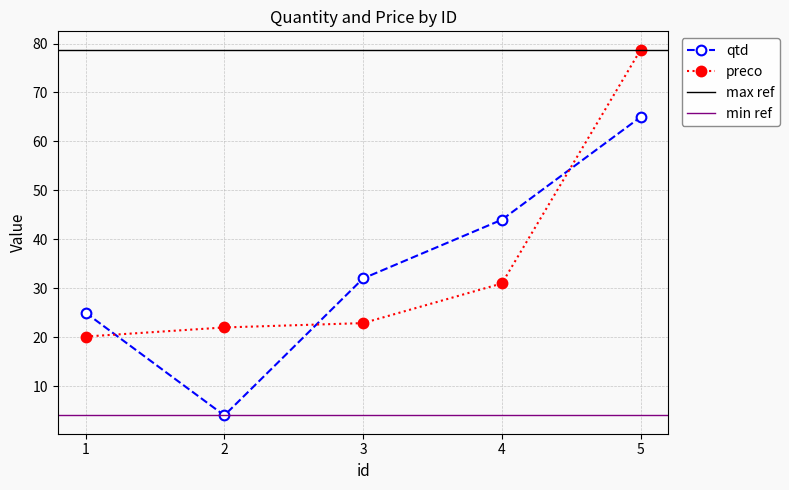

Rank the series at 3 from highest to lowest value.

qtd, preco